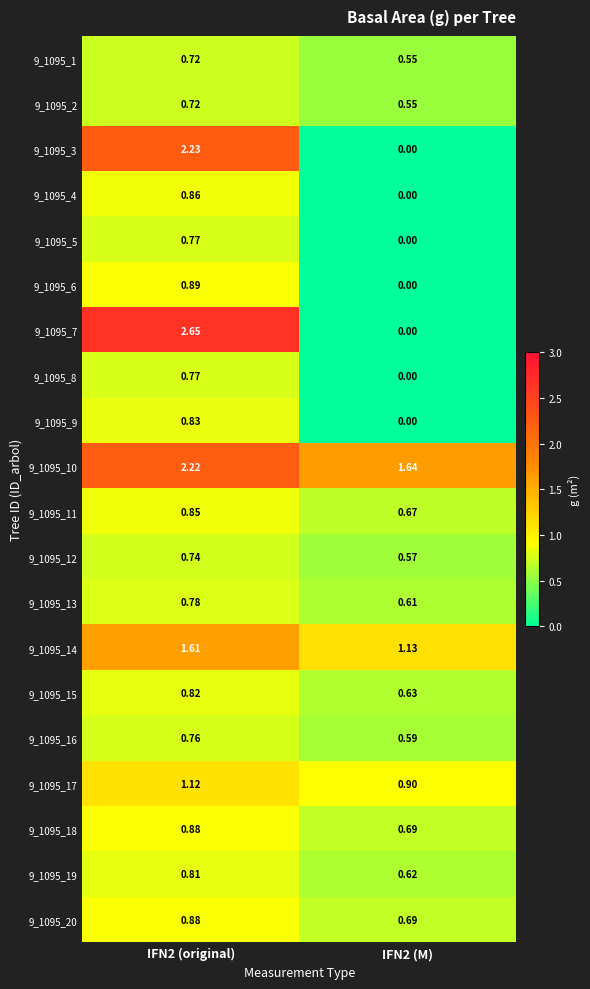

Is the value of 9_1095_10 at IFN2 (original) greater than the value of 9_1095_18 at IFN2 (M)?

Yes